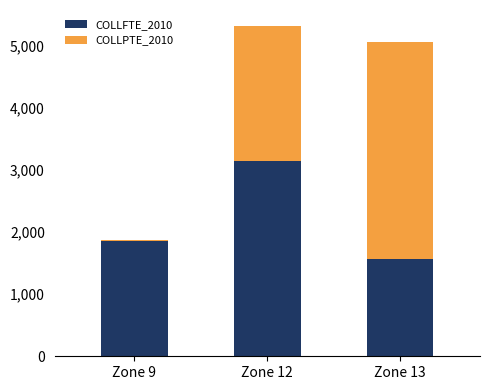

The value of COLLFTE_2010 at Zone 9 is 1863.3. True or false?

True